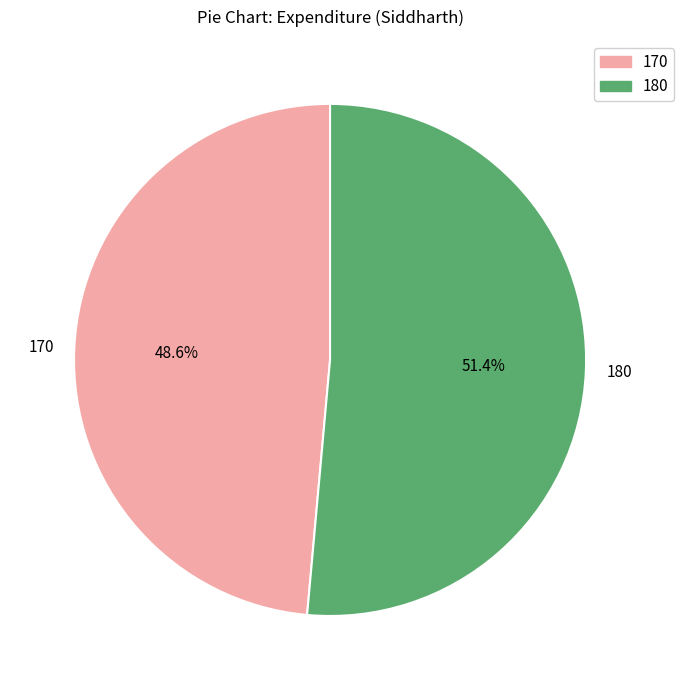

True or false: 170 accounts for 49% of the total.

True